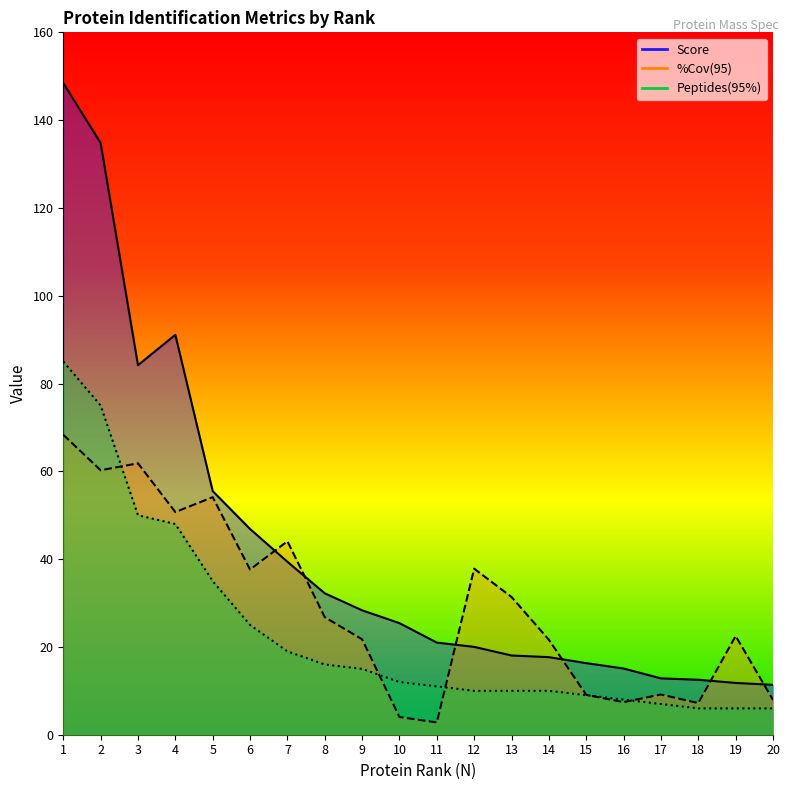

Is the value of Score at 9 greater than the value of %Cov(95) at 2?

No